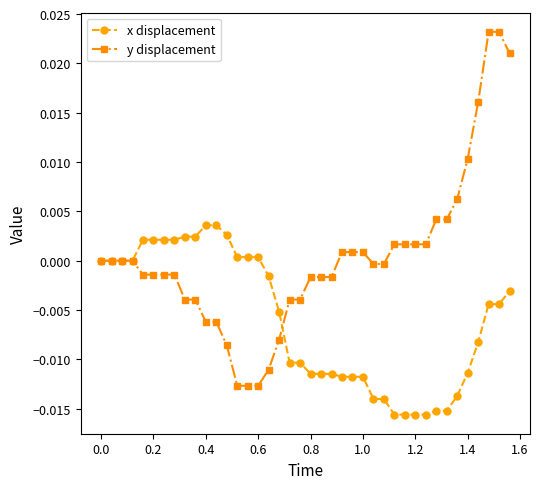

Does the chart have visible grid lines?

No